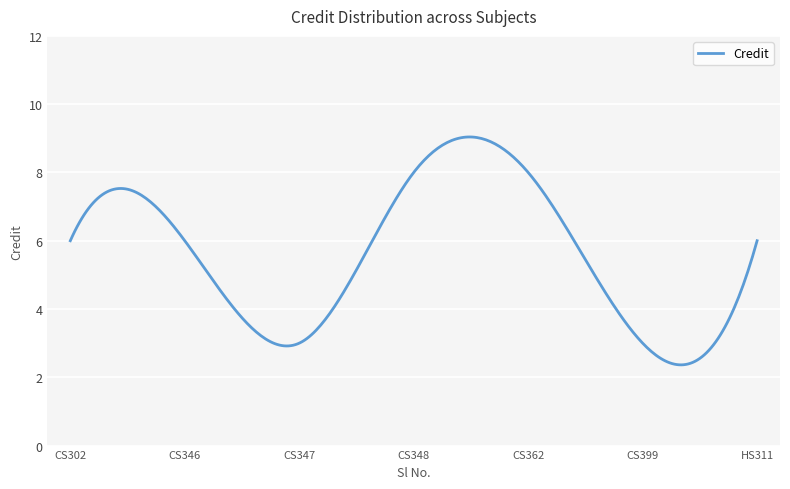

What is the minimum value shown in the chart?

2.4